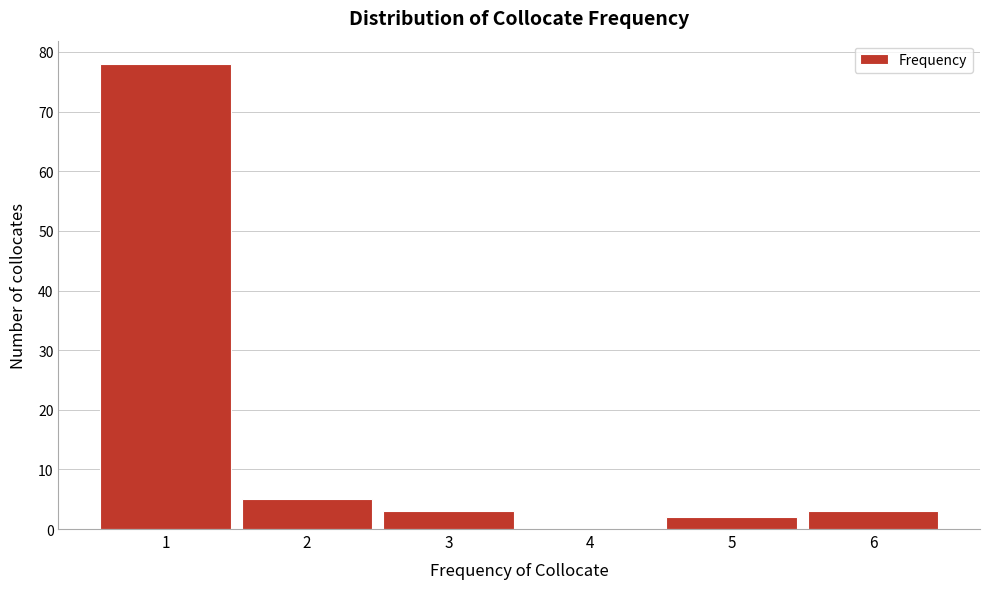

Reading right to left, extract all data points from this chart.

6=3	5=2	4=0	3=3	2=5	1=78